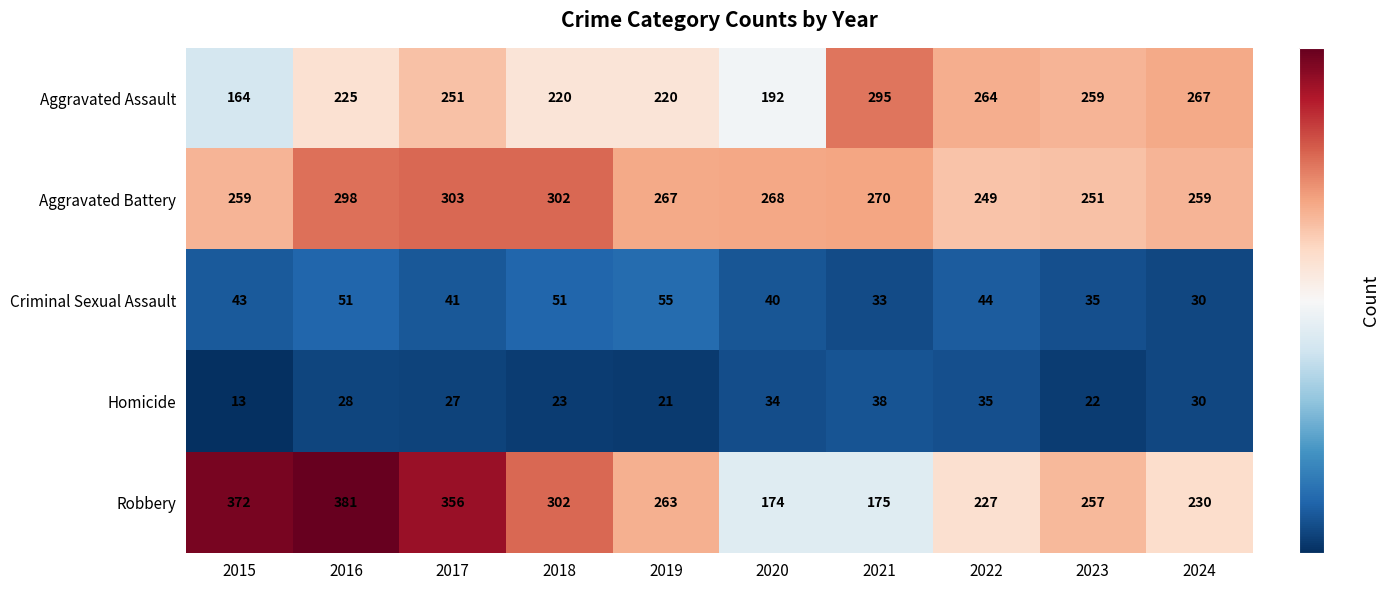

What is the total value across all series at 2020?

708